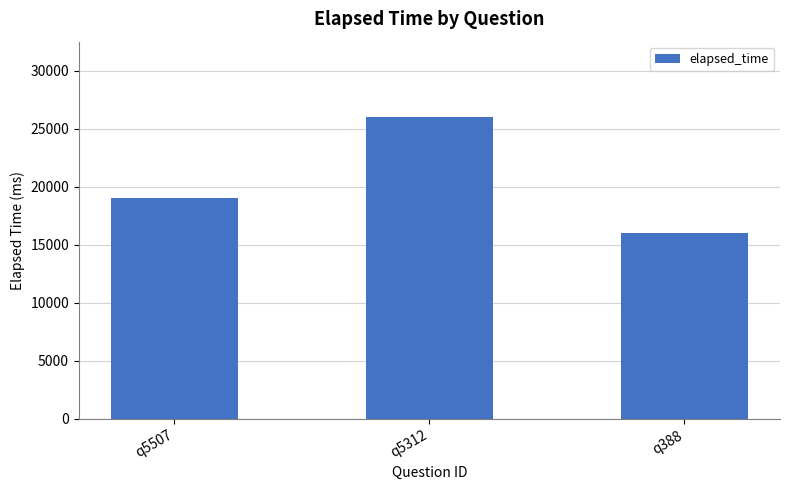

Which has a higher value, q5312 or q388?

q5312